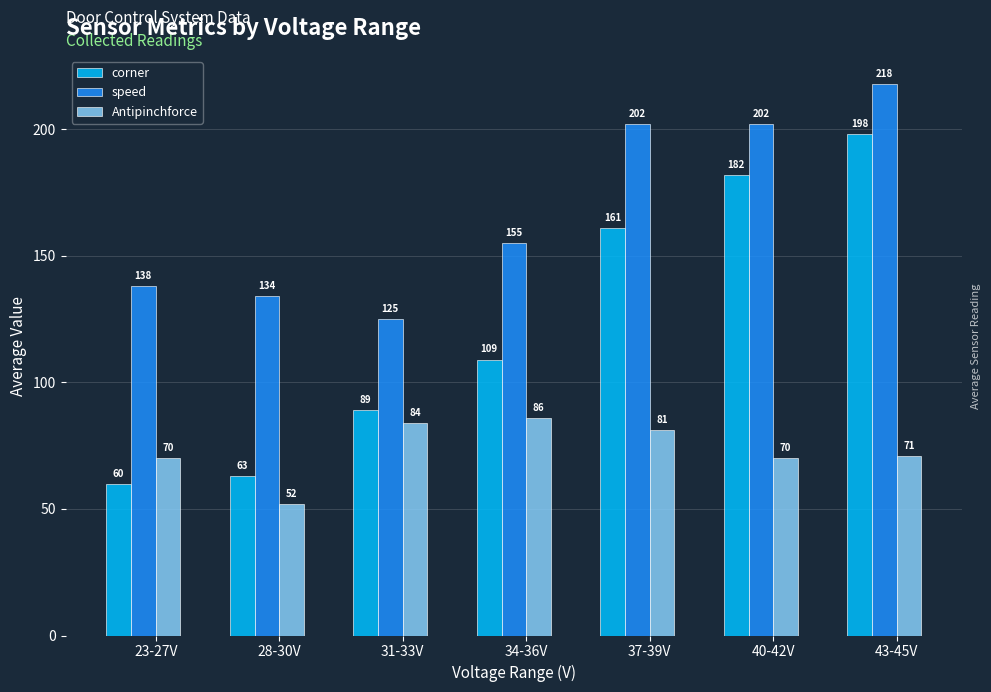

What is the maximum value shown in the chart?

218